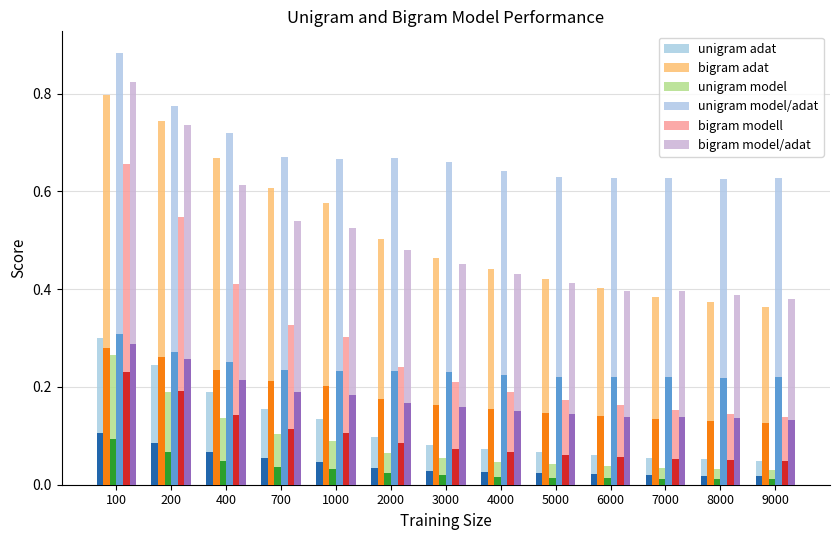

Count the unigram model/adat values in the range 0 to 1.

13